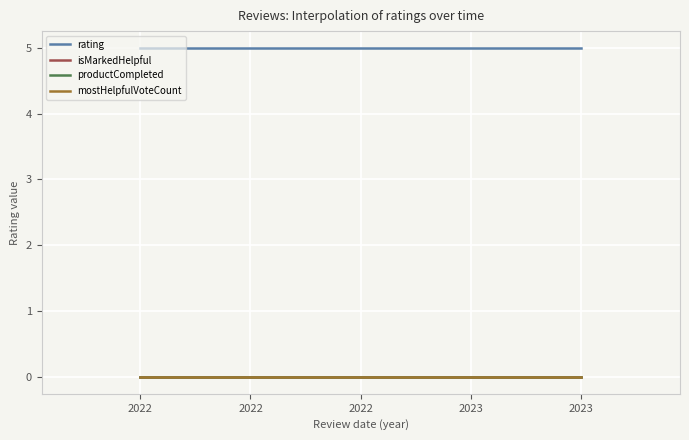

True or false: isMarkedHelpful and productCompleted cross at least once.

False